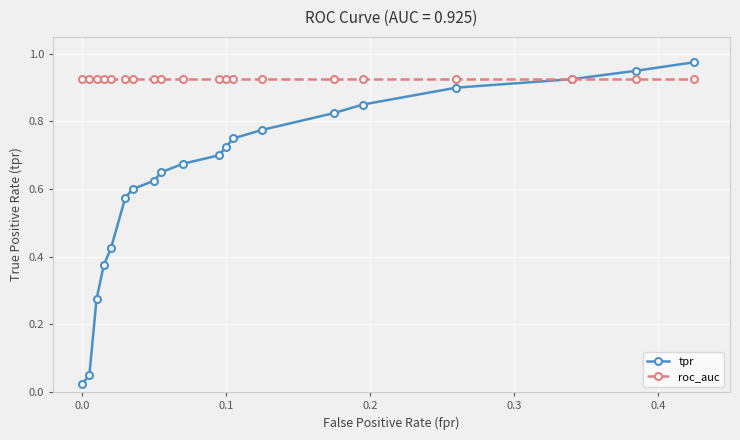

True or false: tpr has more than 1 points higher than both neighbors.

False